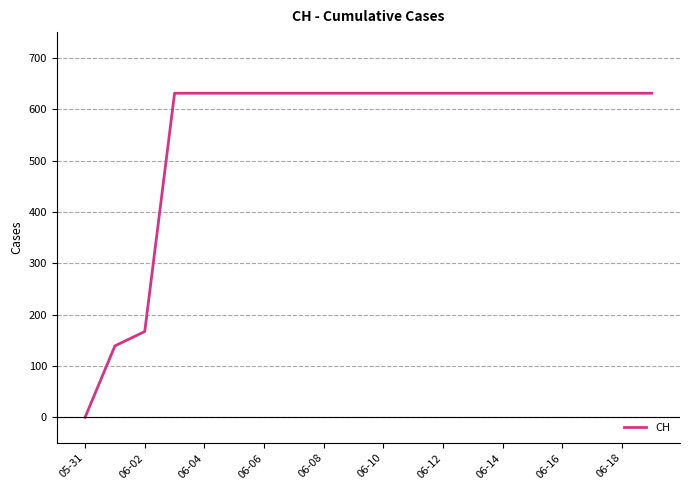

How many lines are shown in the chart?

1